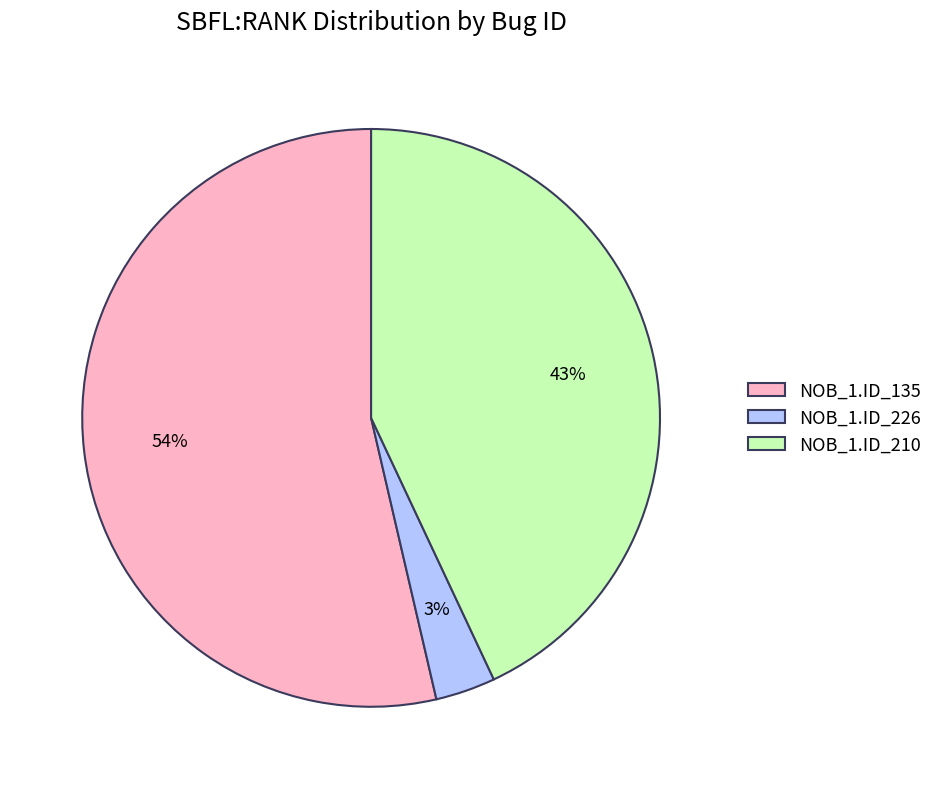

Is the sum of NOB_1.ID_226 and NOB_1.ID_135 greater than half?

Yes